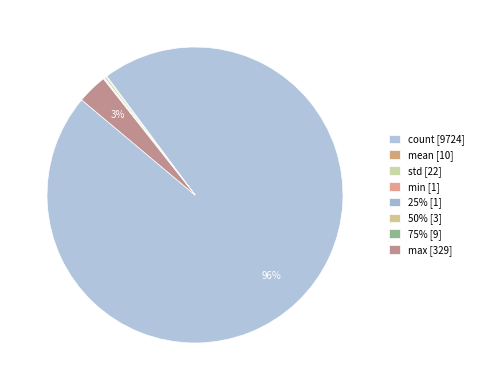

True or false: count accounts for 85% of the total.

False